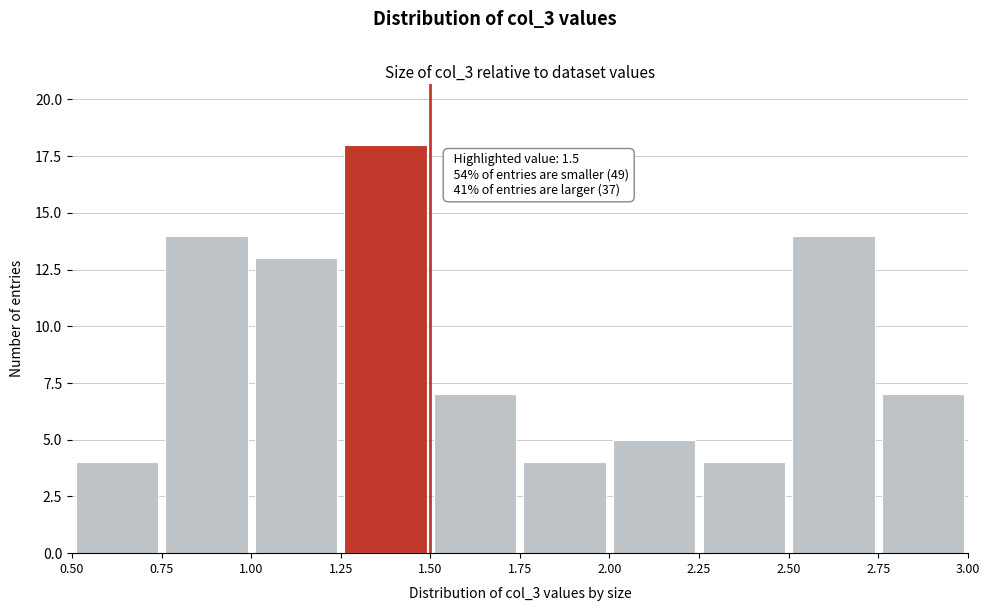

Over which range of the x-axis is the bar tallest?

1.25 to 1.50